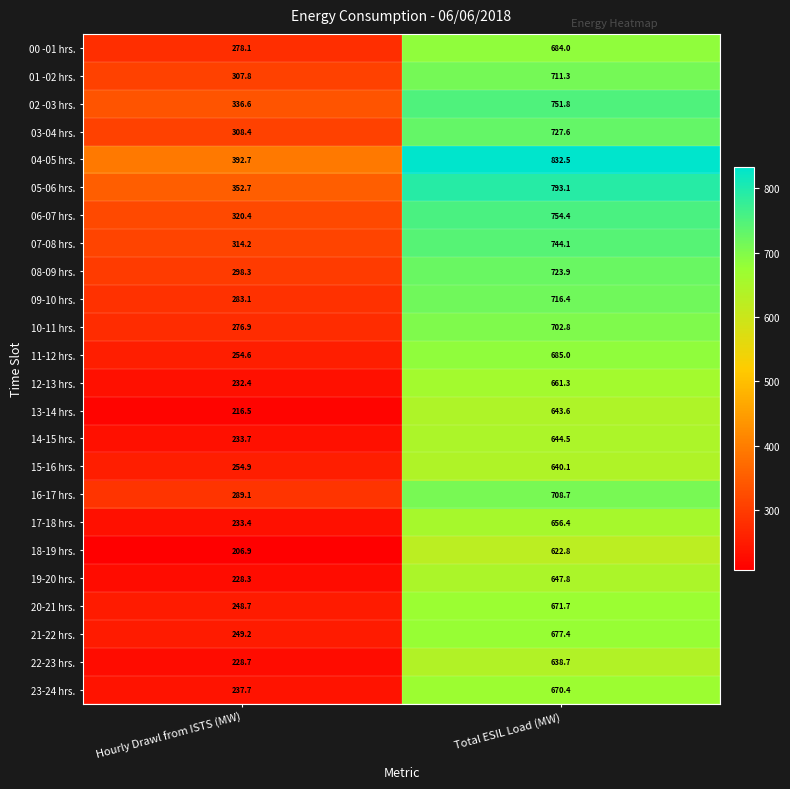

How many categories are shown in the chart?

2